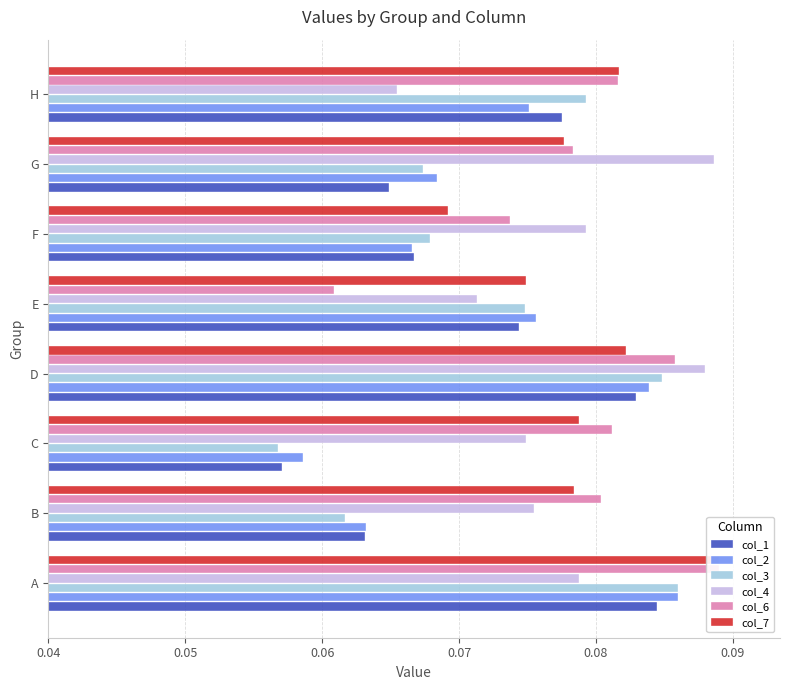

Which has a higher value, B or G?

G